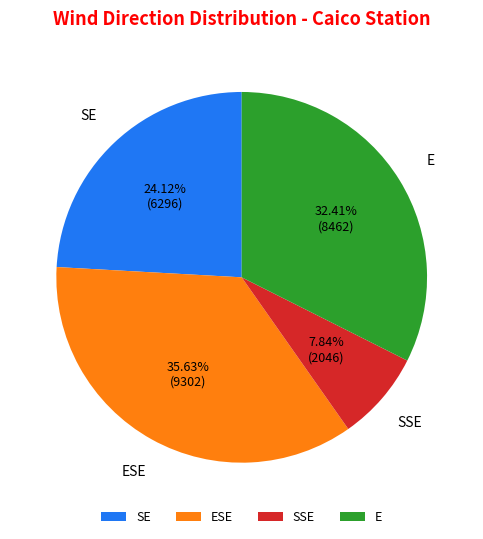

Which category has the biggest portion of the pie?

ESE